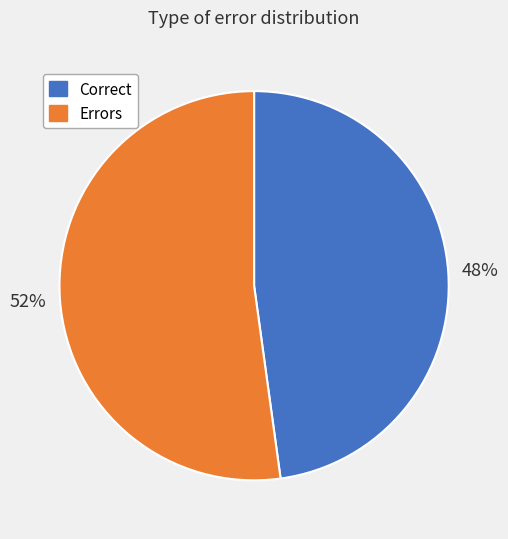

The Correct slice represents 59% of the pie. True or false?

False